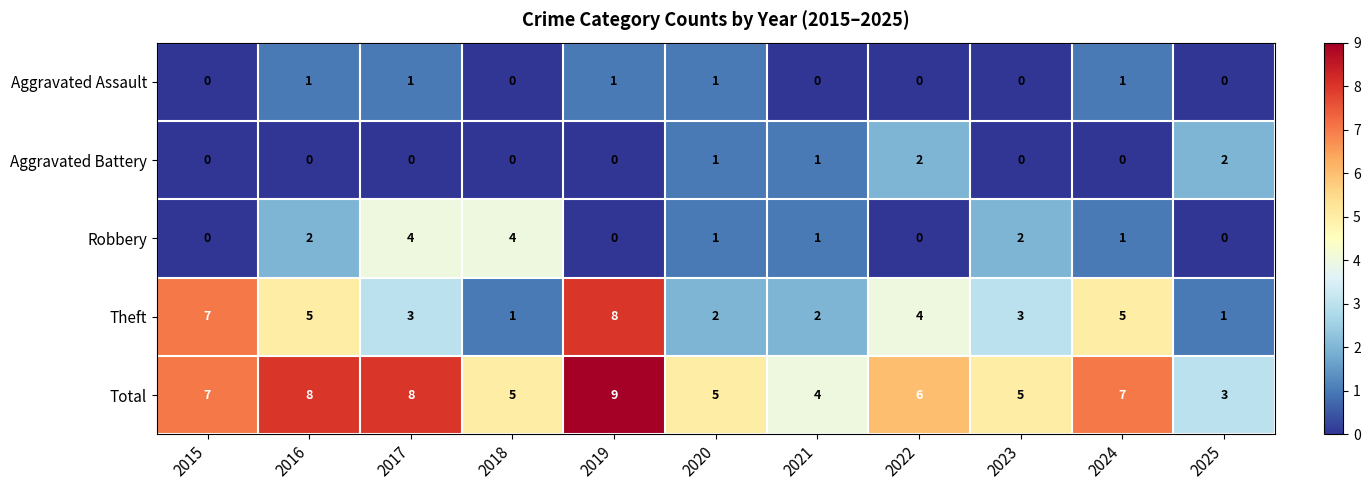

What is the spread (max minus min) of values at 2022?

6